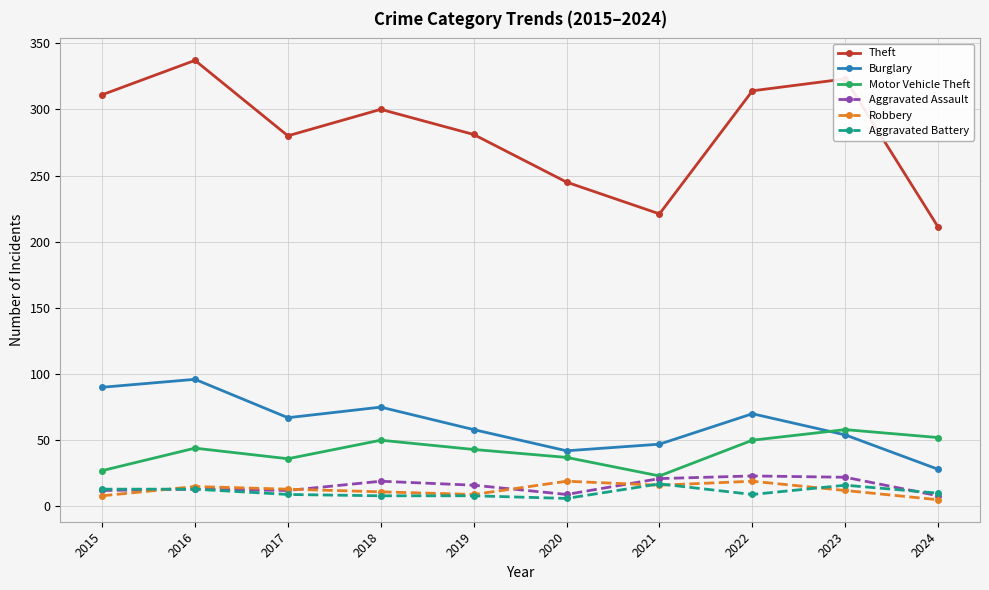

At 2020, list the series in order from smallest to largest.

Aggravated Battery, Aggravated Assault, Robbery, Motor Vehicle Theft, Burglary, Theft